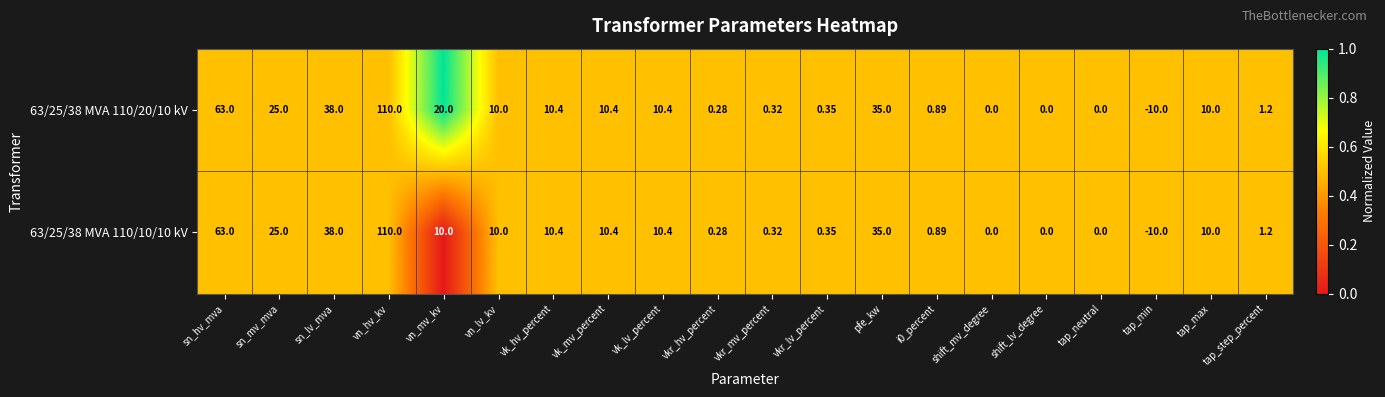

At which label is 63/25/38 MVA 110/20/10 kV closest to 50?

sn_lv_mva